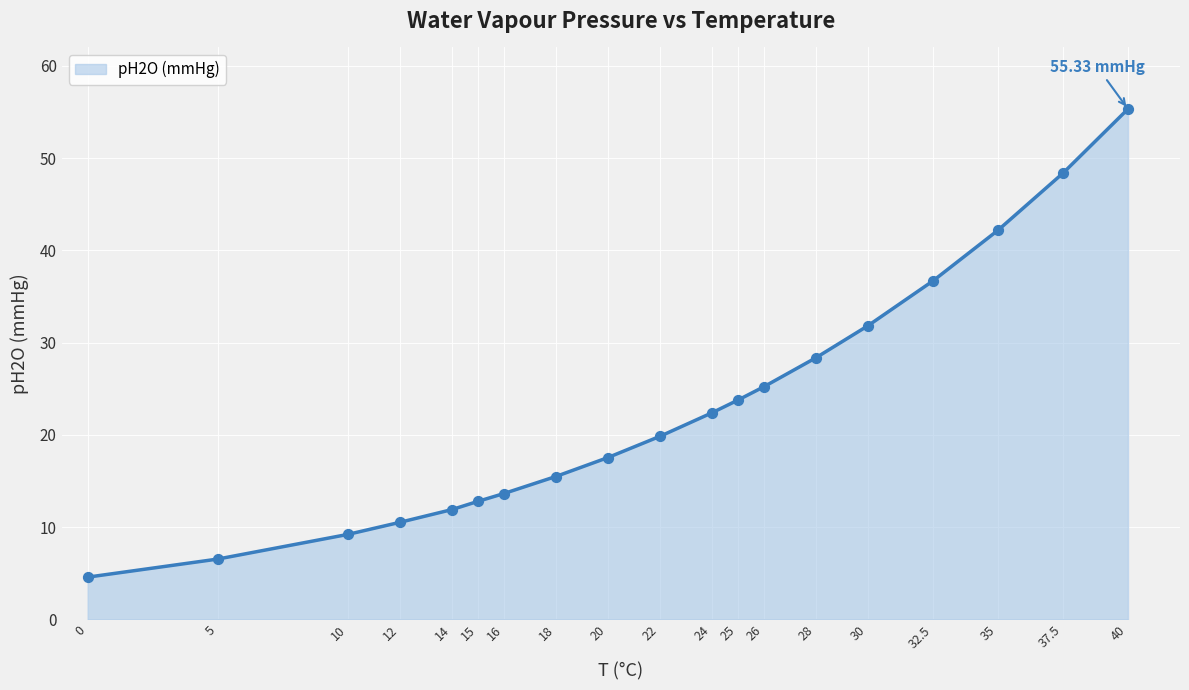

Which has a higher value, 20 or 10?

20